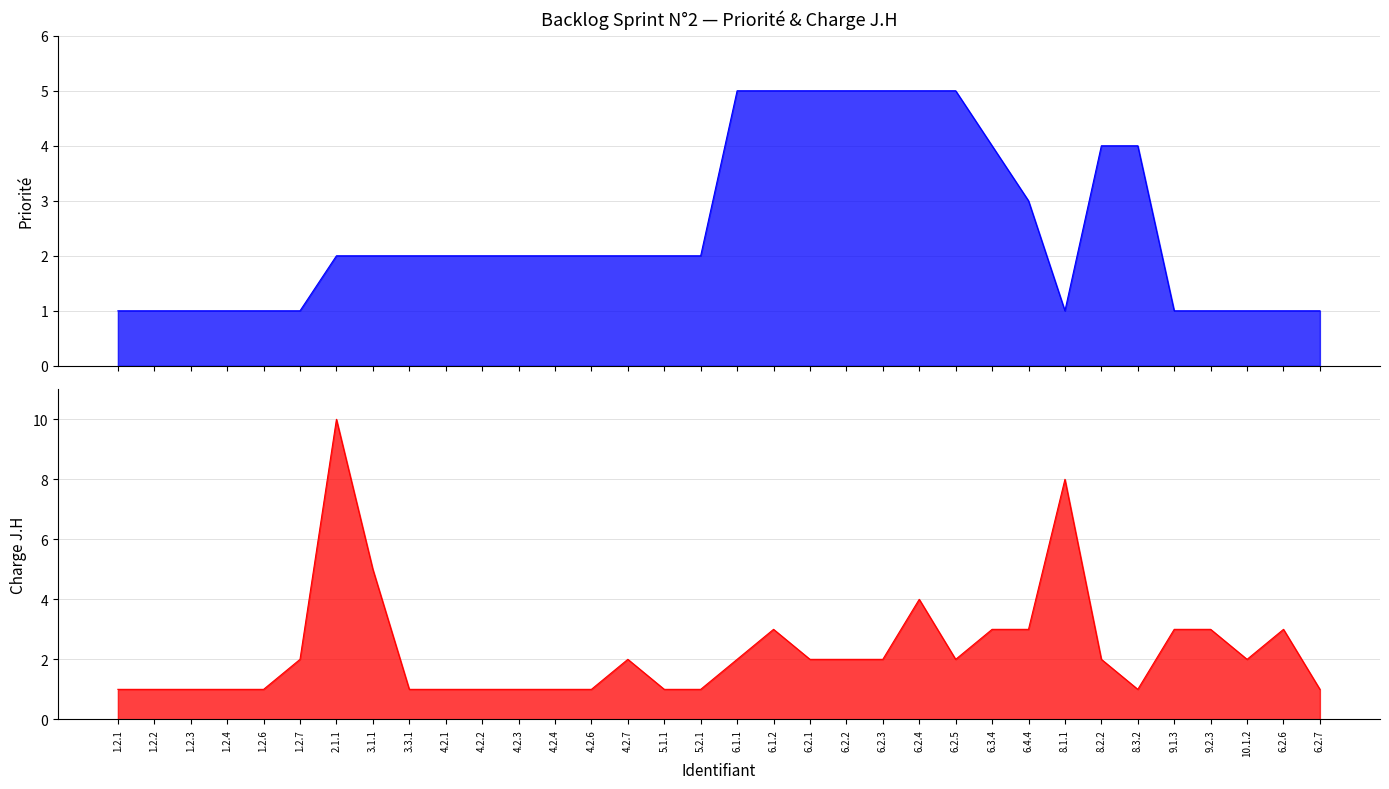

How many lines are shown in the chart?

2